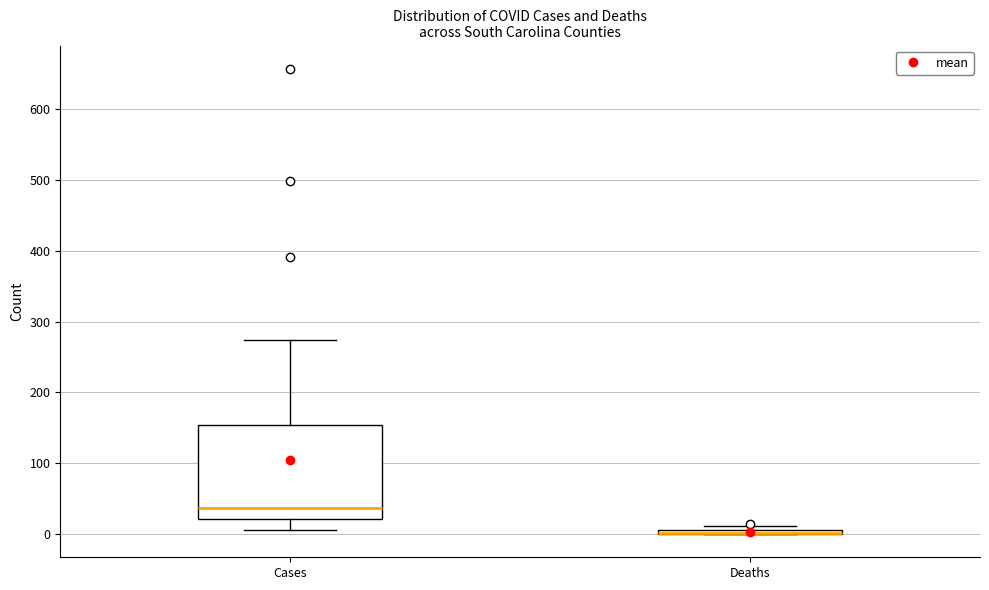

Comparing the boxes themselves (not the whiskers), which one is the tallest?

Cases